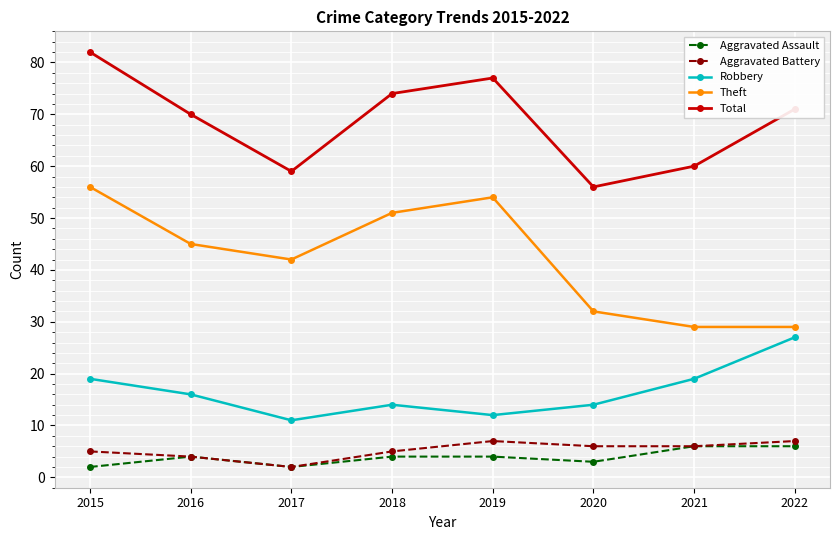

What is the value of the Total point at the 6th from the left?

56